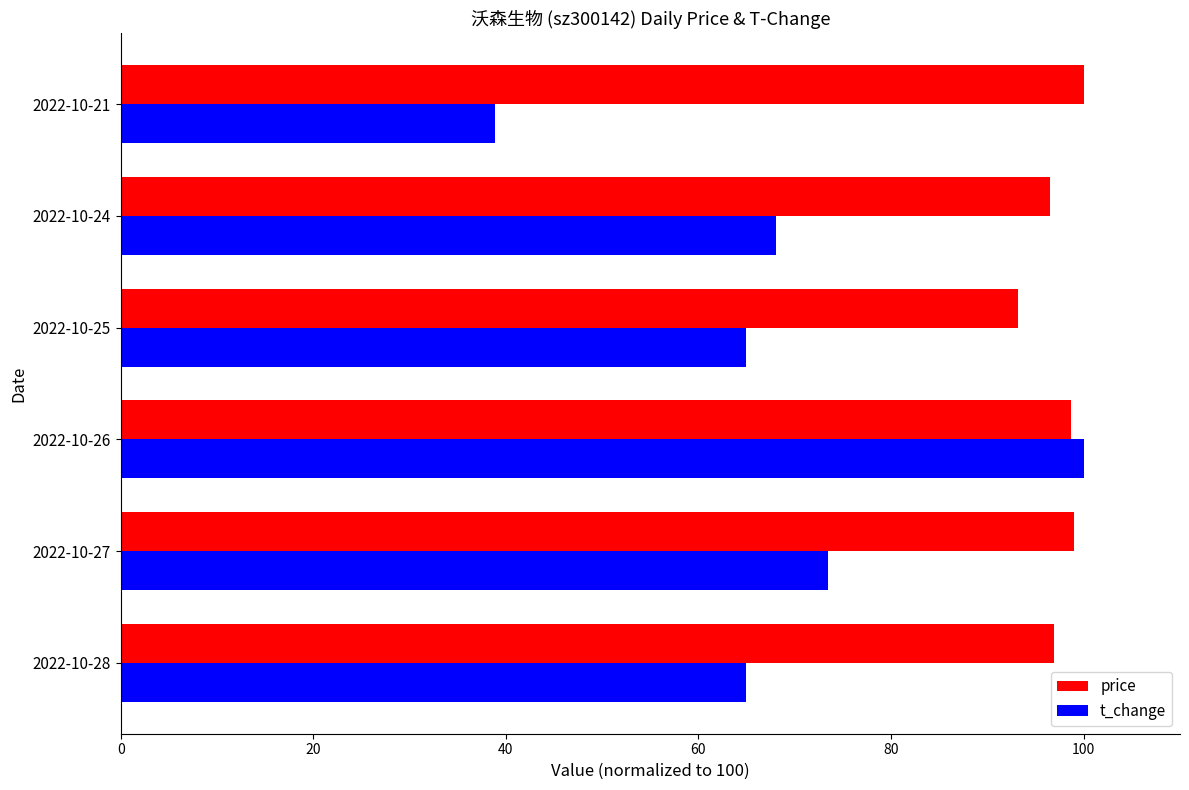

How many data points in price are above 98?

3